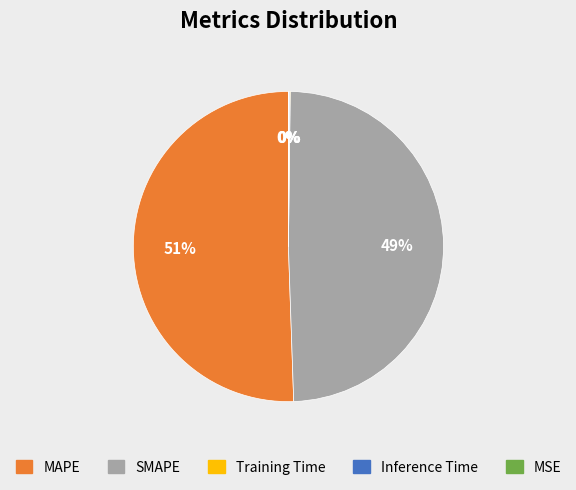

Is it true that SMAPE is 49% of the pie?

True